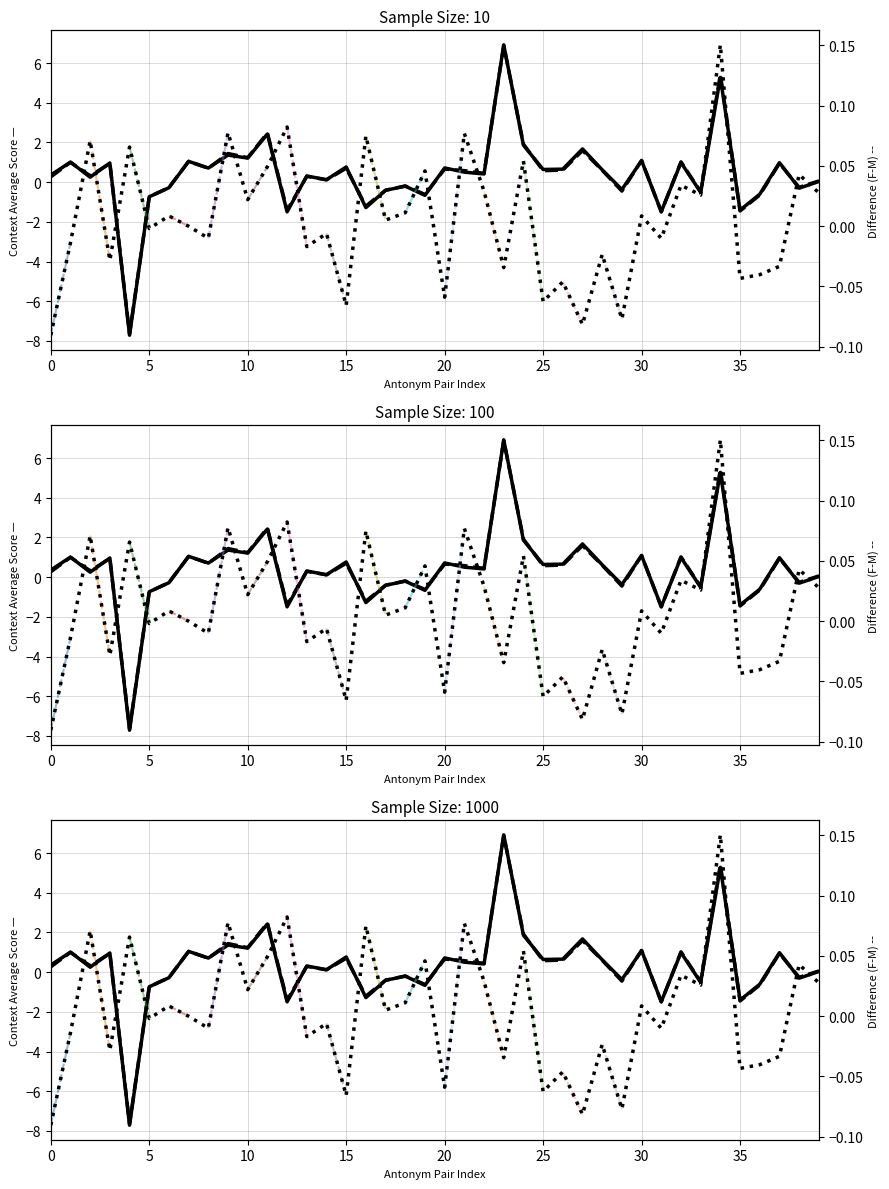

Which has a higher value, ('unhelpful','helpful') or ('repellent','pleasant')?

('unhelpful','helpful')